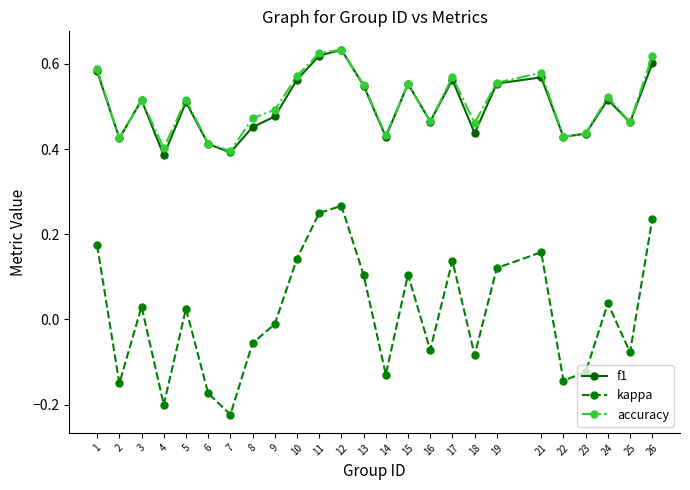

The kappa series shows 0.1 at 24. True or false?

False